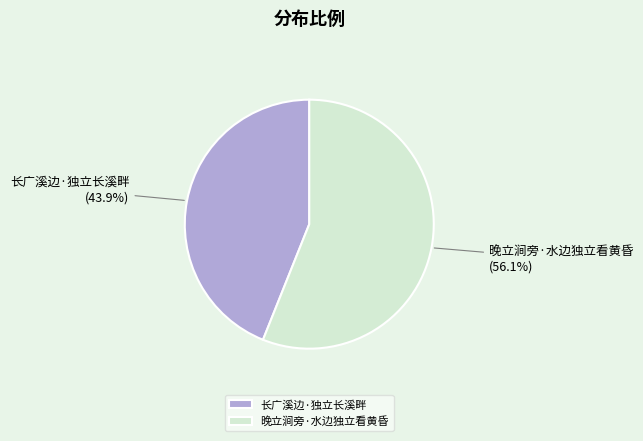

Which has a higher value, 晚立涧旁·水边独立看黄昏 or 长广溪边·独立长溪畔?

晚立涧旁·水边独立看黄昏